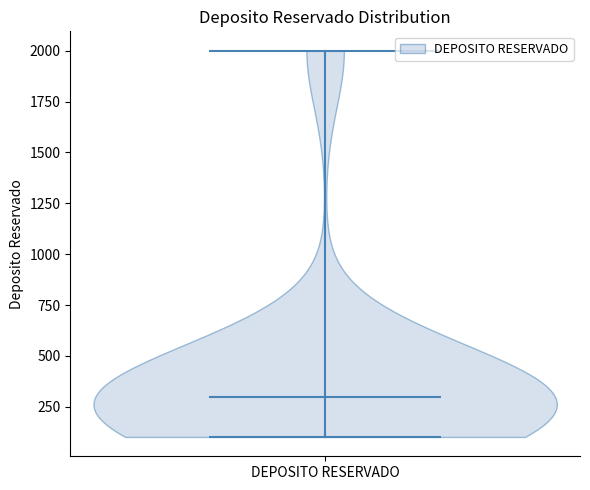

Where does the median line of the violin for DEPOSITO RESERVADO sit on the y-axis? The values are not printed on the chart, so give them approximately, as read against the axis.

300